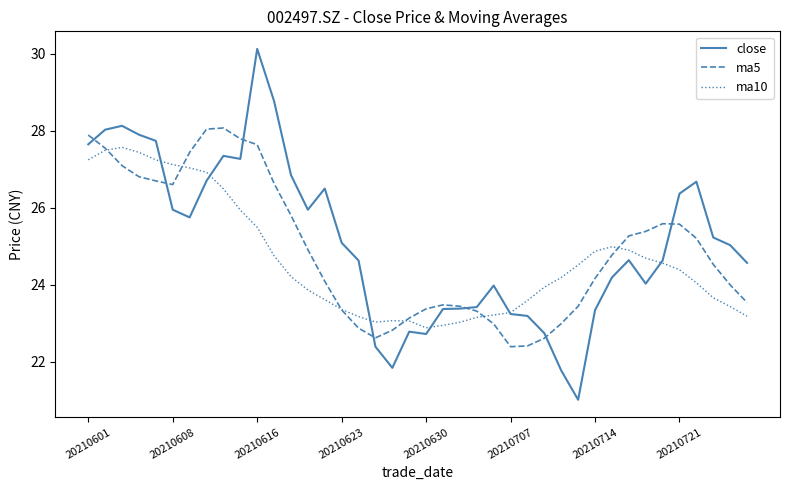

What is the difference between the second highest and second lowest values in the ma5 series?

5.6